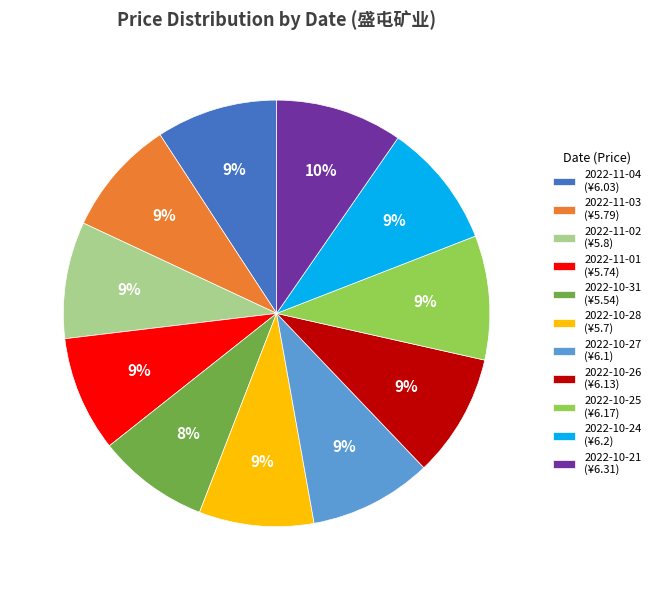

To the nearest percent, what percentage of the pie is 2022-10-21 (¥6.31)?

10%